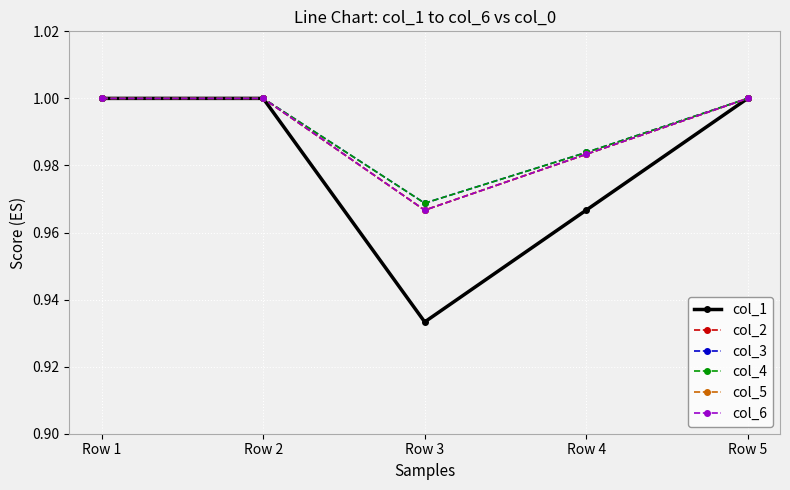

Reading left to right, what are all the values shown in this chart?

col_1: Row 1=1.0	Row 2=1.0	Row 3=0.9	Row 4=1.0	Row 5=1.0
col_2: Row 1=1.0	Row 2=1.0	Row 3=1.0	Row 4=1.0	Row 5=1.0
col_3: Row 1=1.0	Row 2=1.0	Row 3=1.0	Row 4=1.0	Row 5=1.0
col_4: Row 1=1.0	Row 2=1.0	Row 3=1.0	Row 4=1.0	Row 5=1.0
col_5: Row 1=1.0	Row 2=1.0	Row 3=1.0	Row 4=1.0	Row 5=1.0
col_6: Row 1=1.0	Row 2=1.0	Row 3=1.0	Row 4=1.0	Row 5=1.0